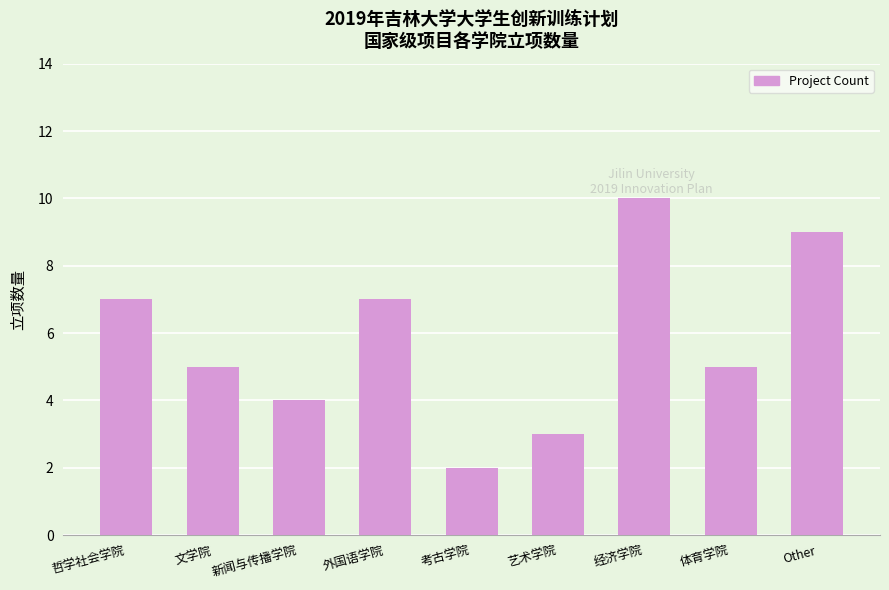

Which category has the highest value across all series?

经济学院